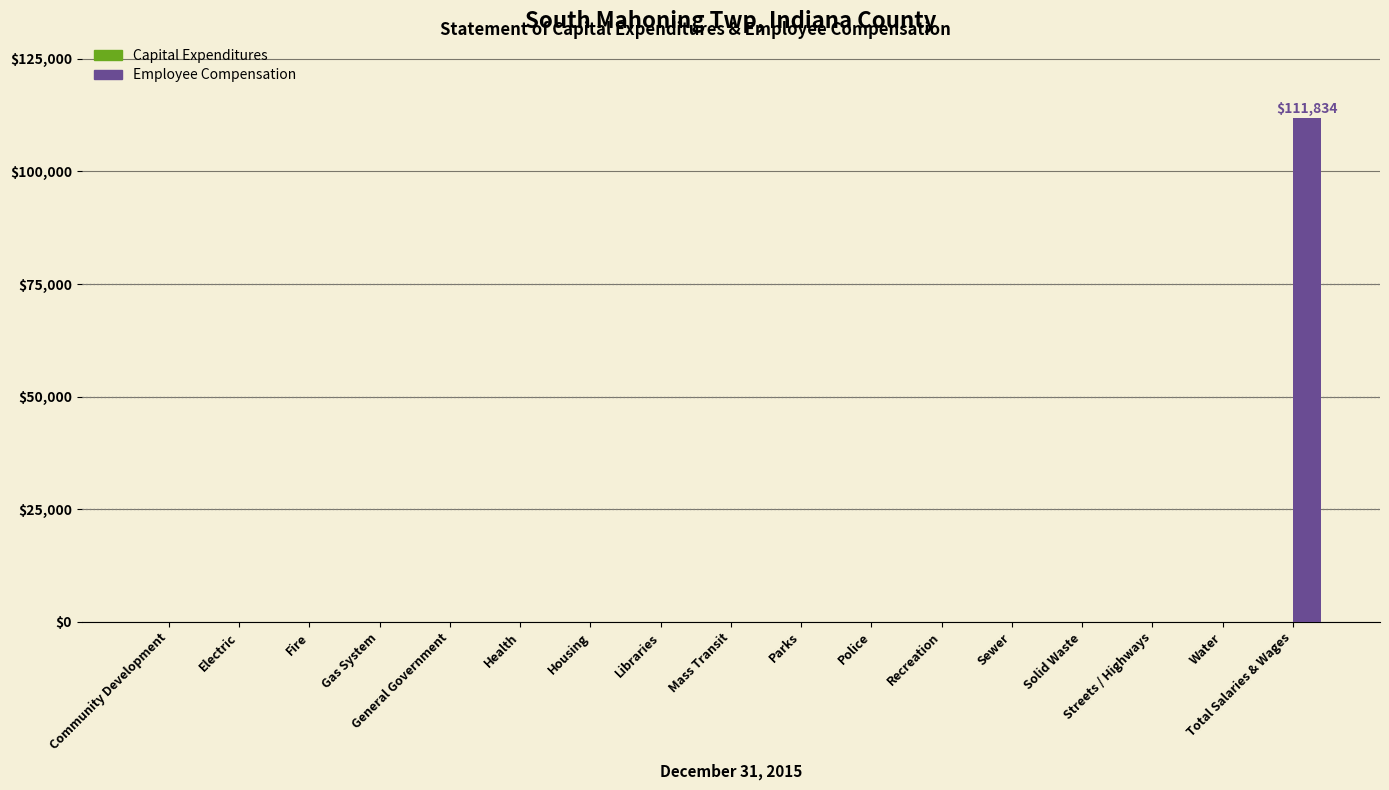

The value at Community Development is 0. True or false?

True